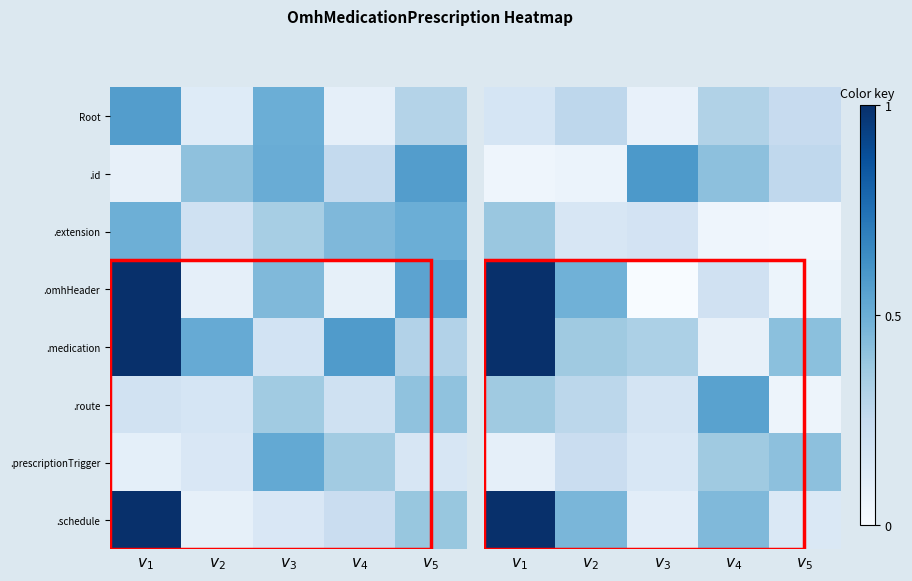

How many categories are shown in the chart?

5